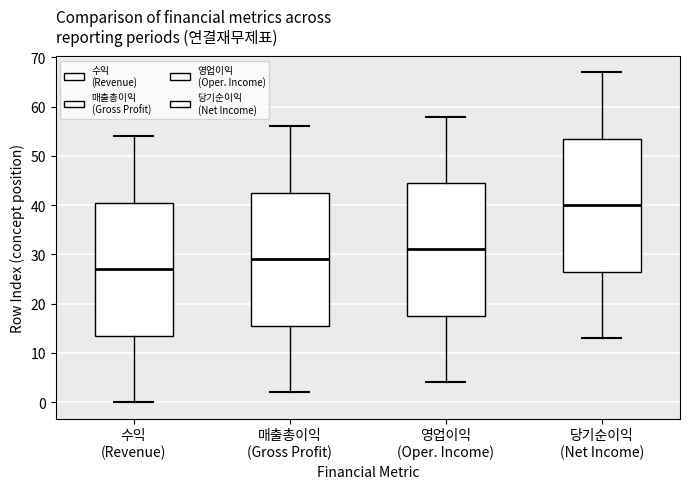

Reading left to right, transcribe this box plot: for each box, give where its median line is, the range the box spans, and where its two whiskers end, as read against the y-axis. The values are not printed on the chart, so give them approximately, as read against the axis.

수익 (Revenue): median 27, box 14 to 41, whiskers 0 to 54
매출총이익 (Gross Profit): median 29, box 16 to 43, whiskers 2 to 56
영업이익 (Oper. Income): median 31, box 18 to 45, whiskers 4 to 58
당기순이익 (Net Income): median 40, box 27 to 54, whiskers 13 to 67